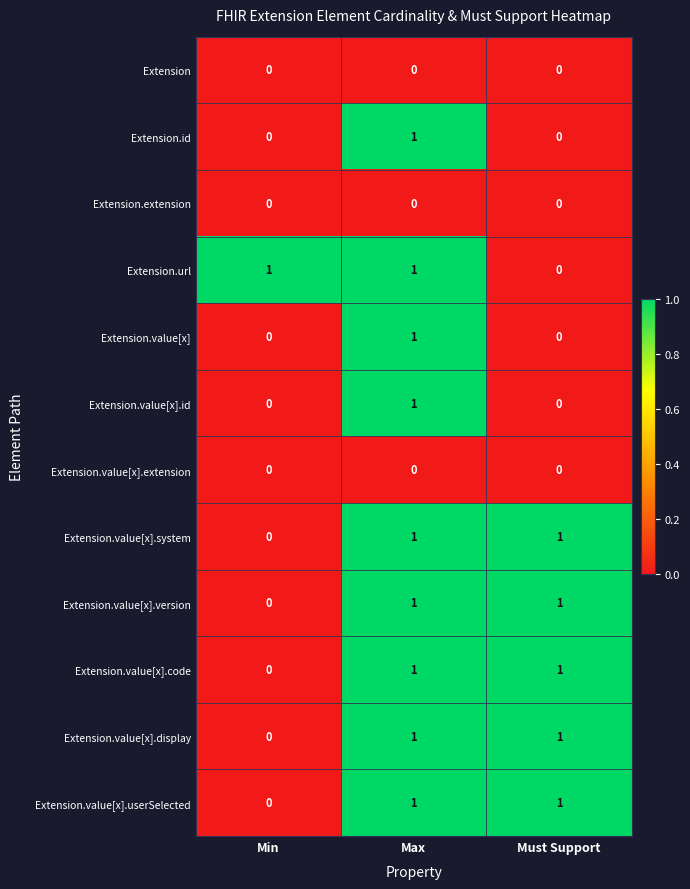

True or false: Extension.id has a value of 2 at Max.

False